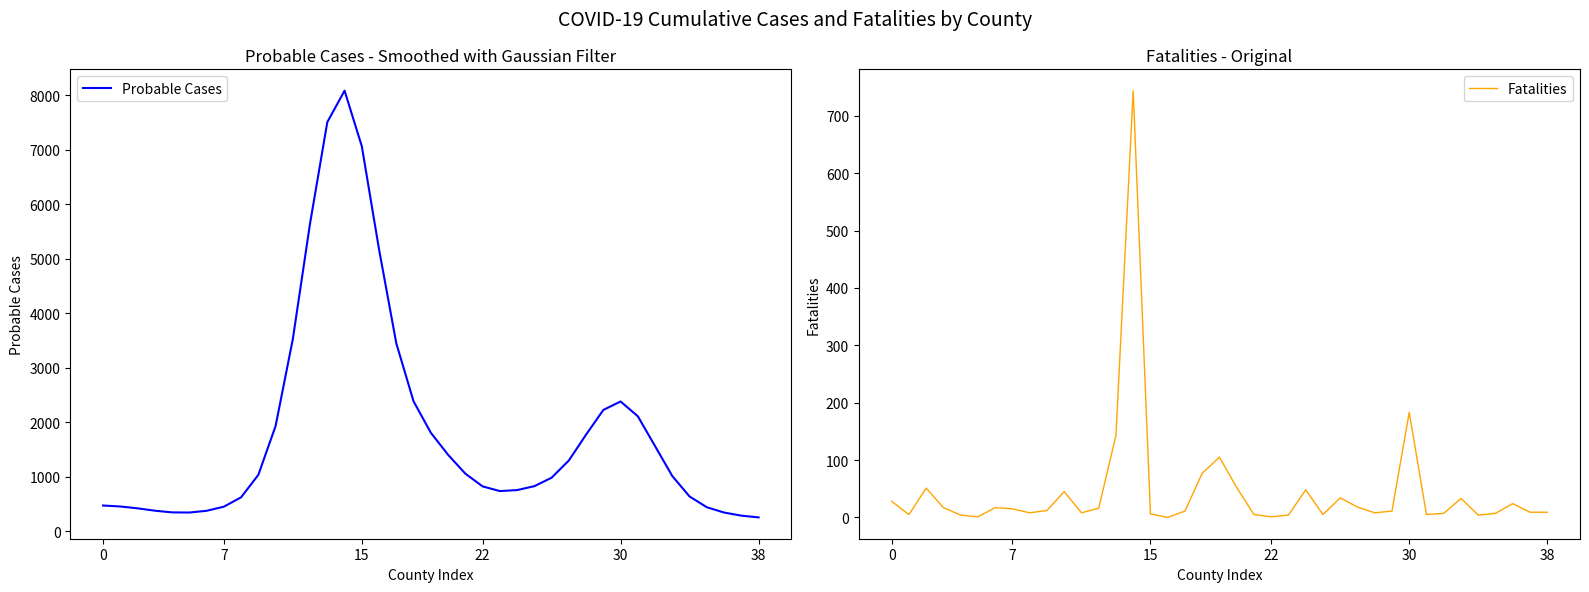

Which series has the largest total across all categories?

Probable Cases